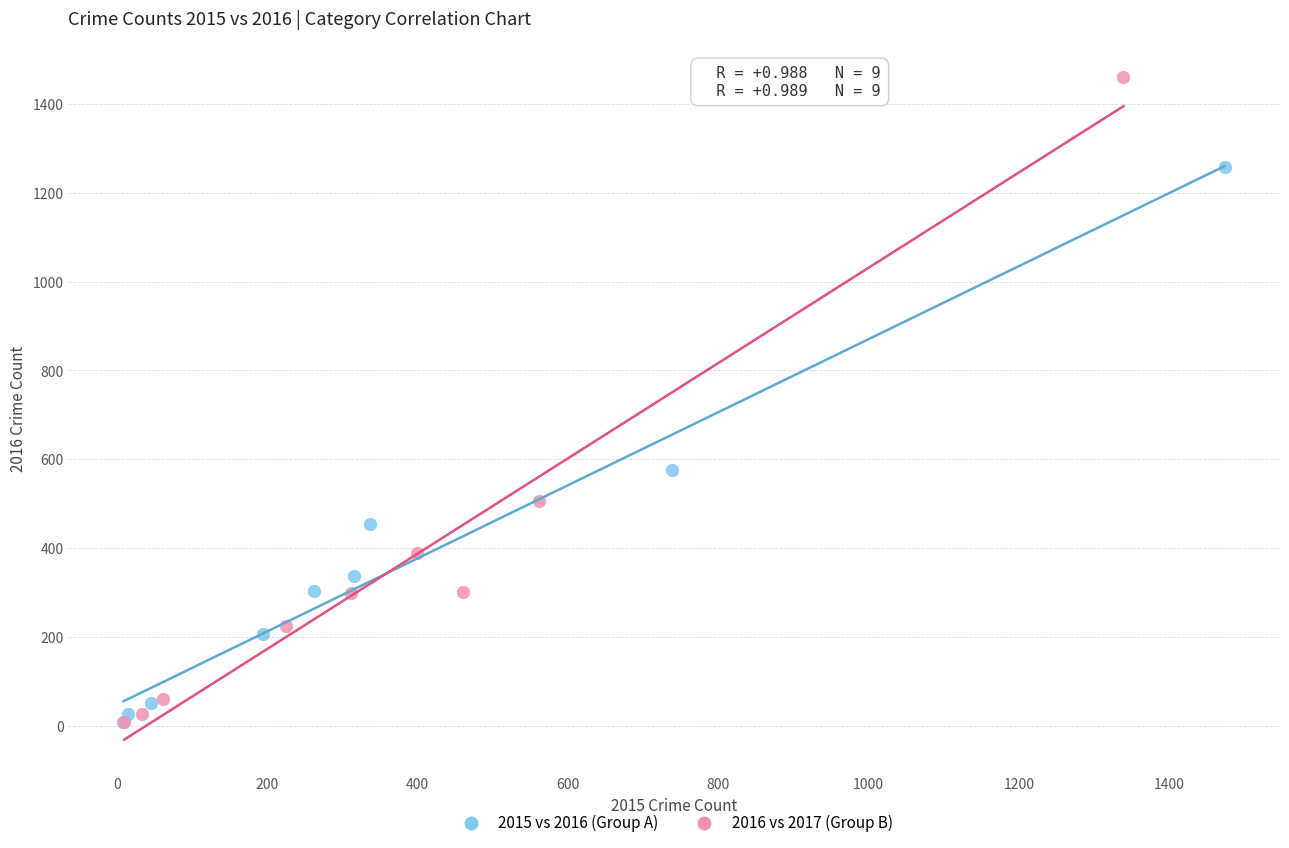

Which series has the widest spread of Y values?

2016 vs 2017 (Group B)